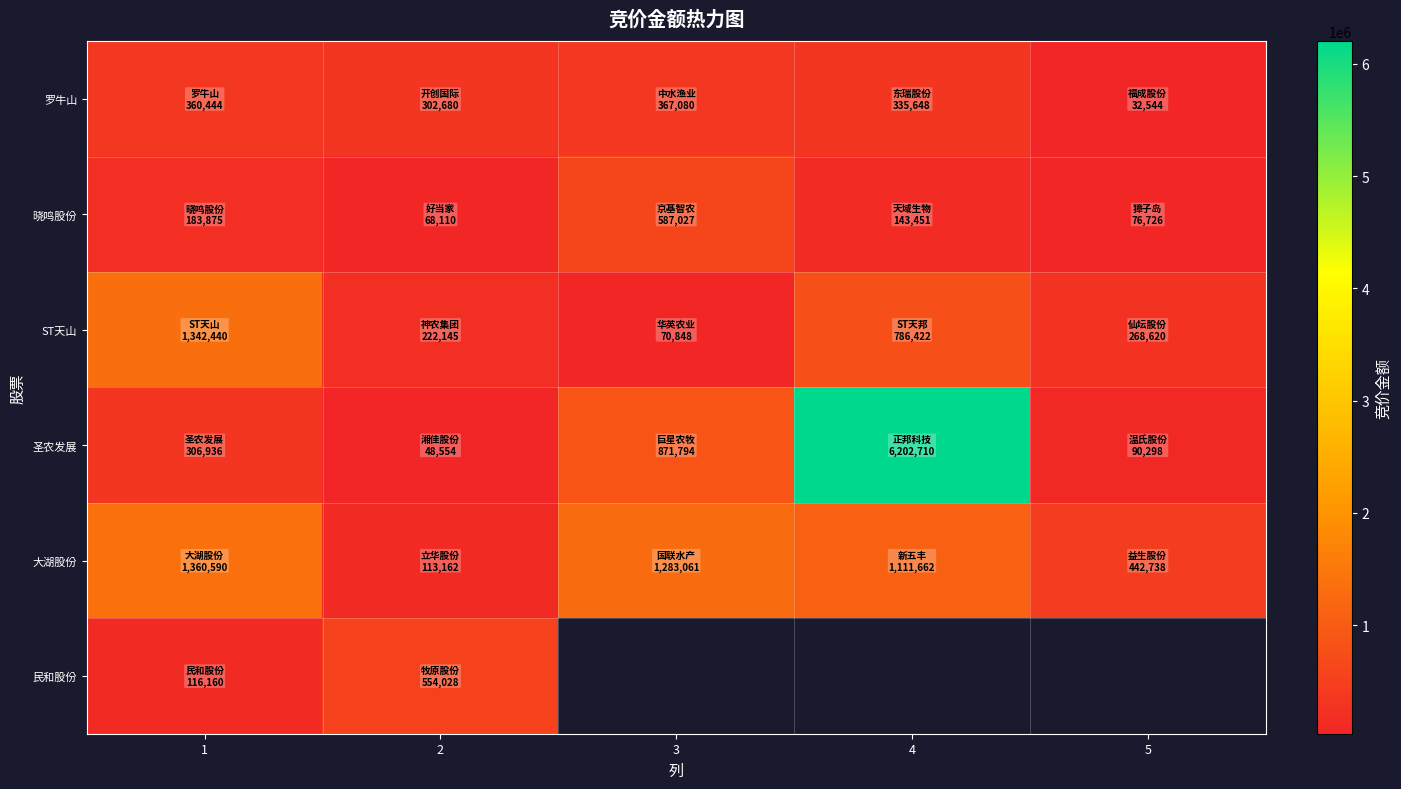

What is the highest value of the ST天山 series?

1342440.0